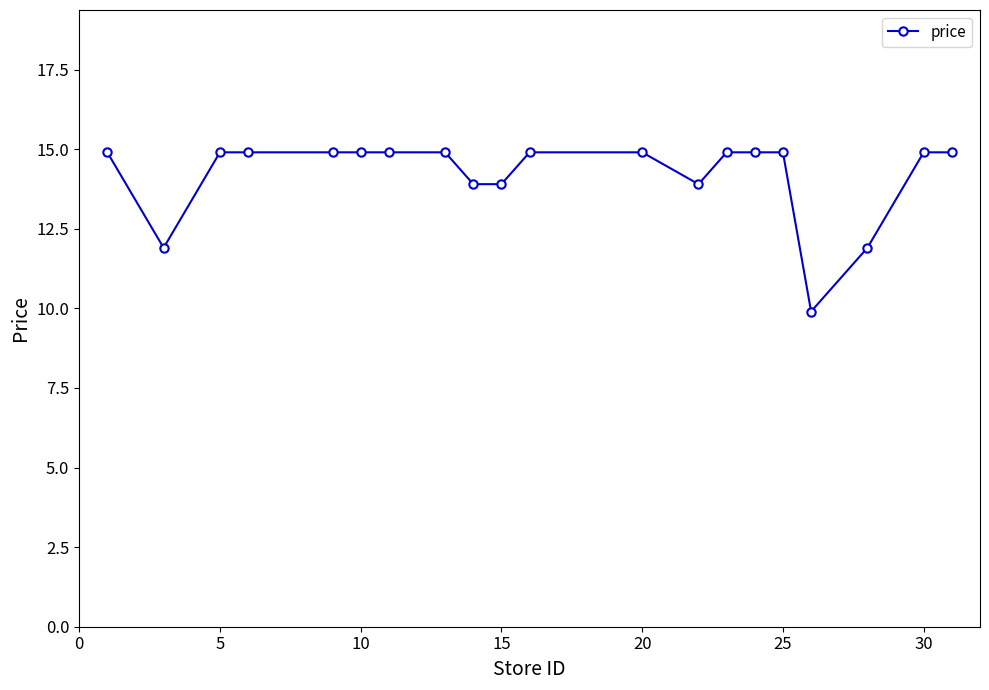

What is the greatest value displayed?

14.9